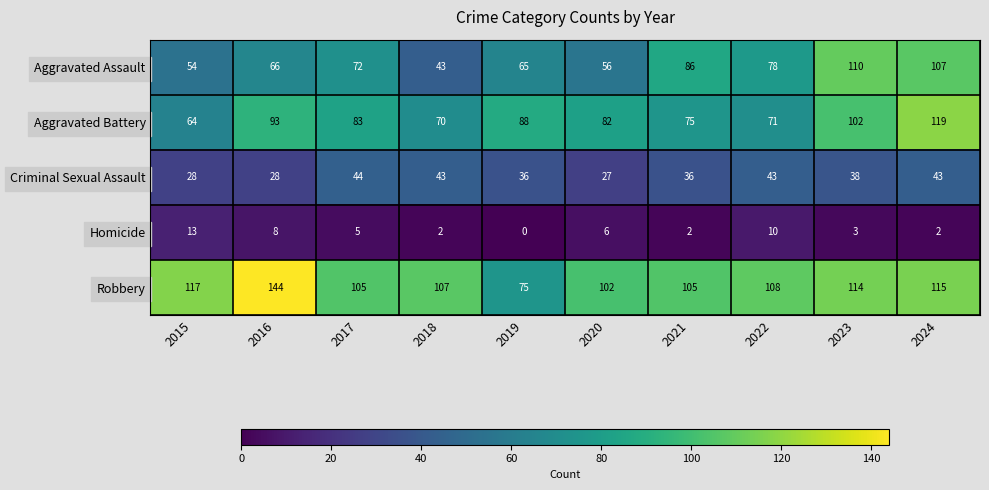

What is the difference between the maximum and minimum values in the Aggravated Assault series?

67